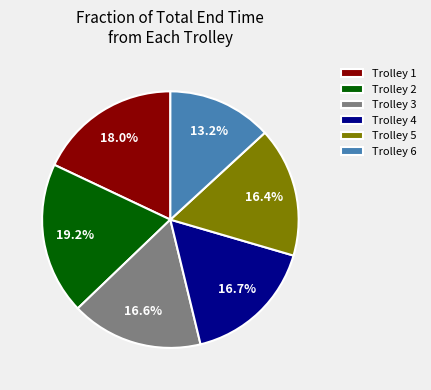

How many slices are in this pie chart?

6